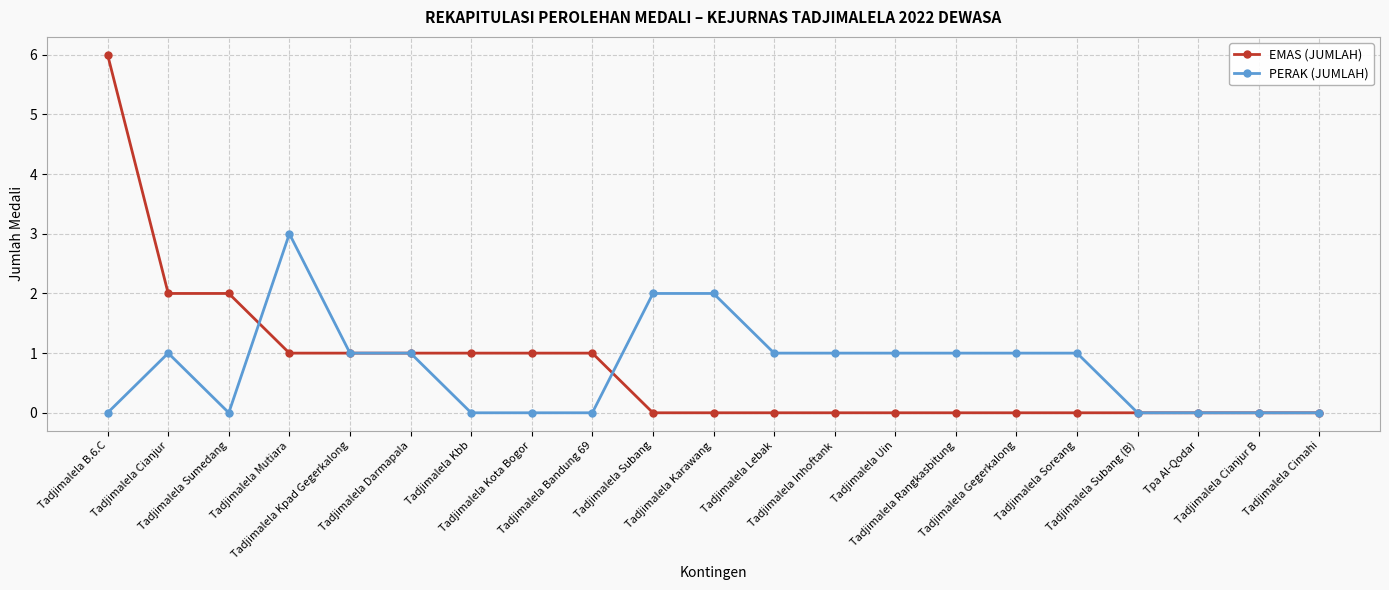

Reading right to left, transcribe all the data shown in this chart.

EMAS (JUMLAH): 0	0	0	0	0	0	0	0	0	0	0	0	1	1	1	1	1	1	2	2	6
PERAK (JUMLAH): 0	0	0	0	1	1	1	1	1	1	2	2	0	0	0	1	1	3	0	1	0